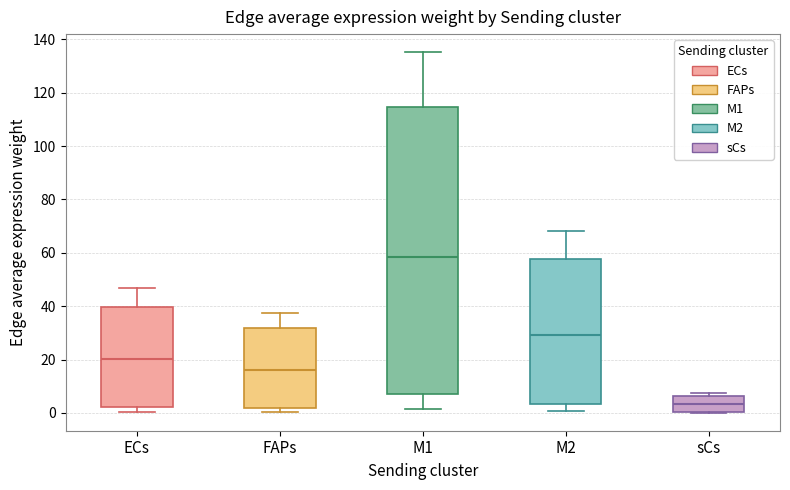

Reading left to right, transcribe this box plot: for each box, give where its median line is, the range the box spans, and where its two whiskers end, as read against the y-axis. The values are not printed on the chart, so give them approximately, as read against the axis.

ECs: median 20, box 2 to 40, whiskers 0 to 46
FAPs: median 16, box 2 to 32, whiskers 0 to 38
M1: median 58, box 6 to 114, whiskers 2 to 136
M2: median 30, box 4 to 58, whiskers 0 to 68
sCs: median 4, box 0 to 6, whiskers 0 to 8